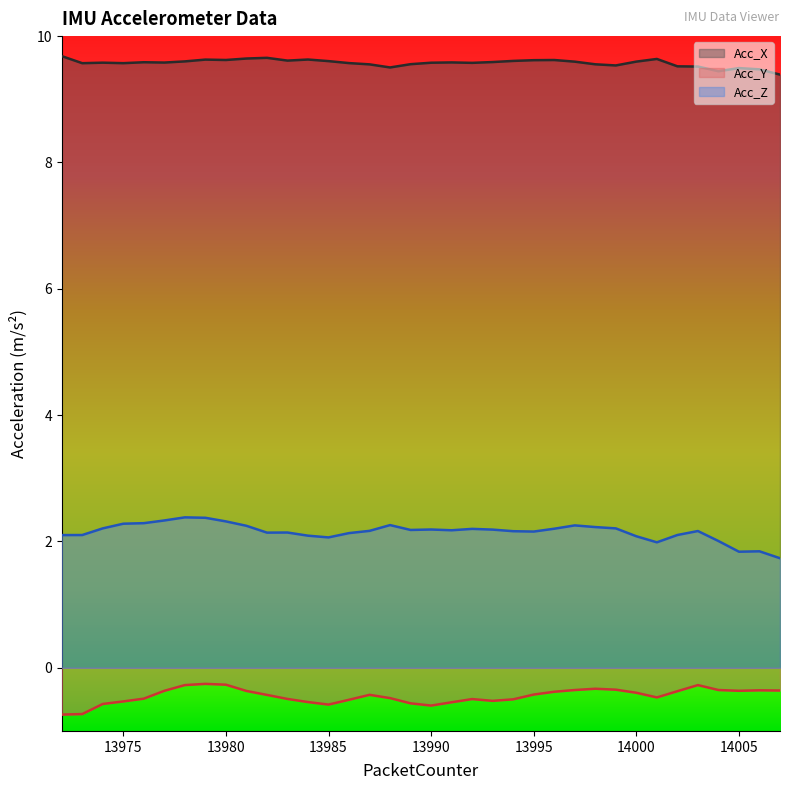

True or false: Acc_Y and Acc_X cross at least once.

False